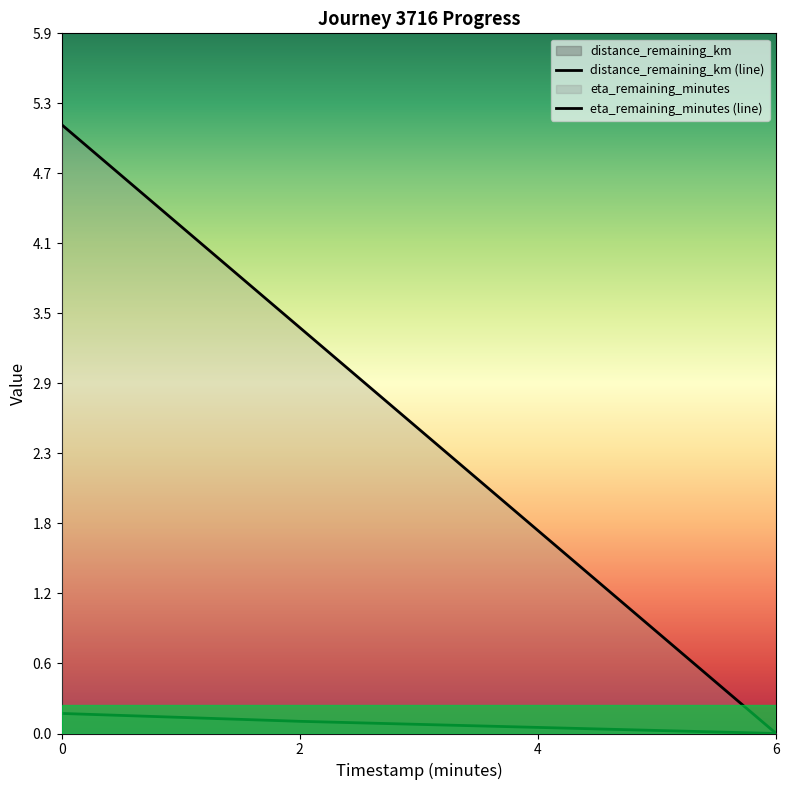

What is the total value across all series at 0.0?

5.3